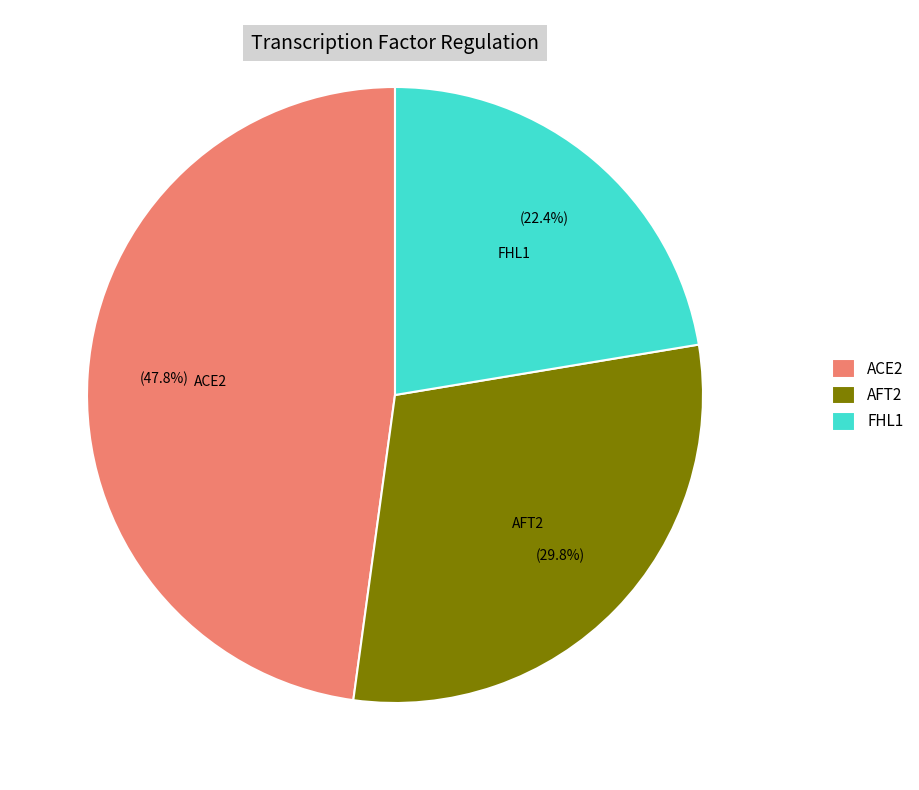

Does FHL1 represent more than half of the total?

No